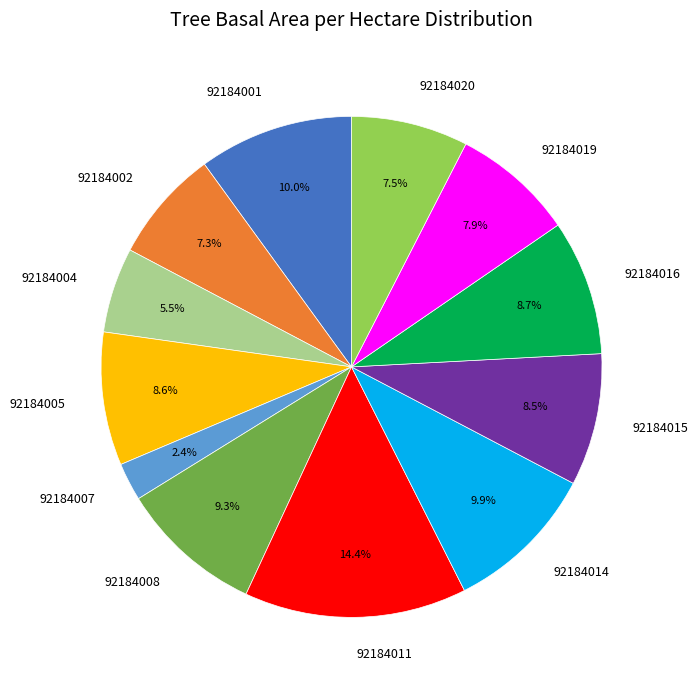

To the nearest percent, what is the difference between the largest and smallest slice percentages?

12%